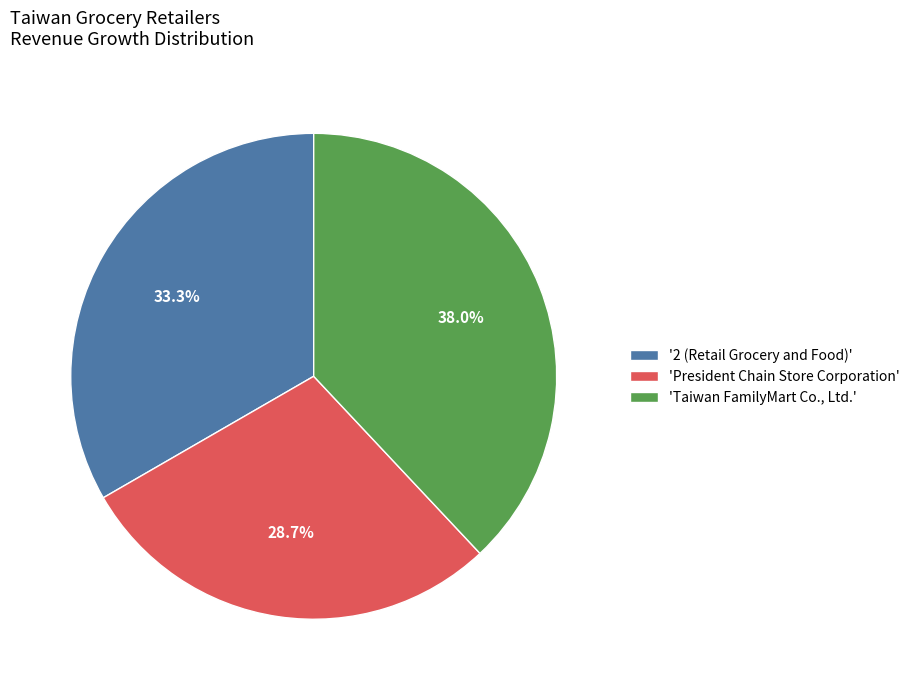

Rank the categories by value from lowest to highest.

'President Chain Store Corporation', '2 (Retail Grocery and Food)', 'Taiwan FamilyMart Co., Ltd.'